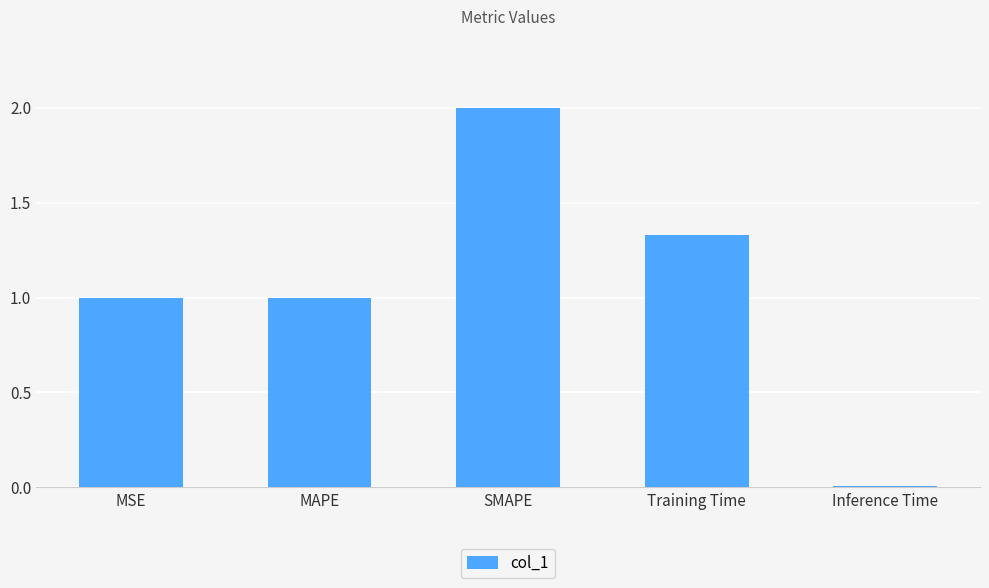

Does the chart contain stacked bars?

No